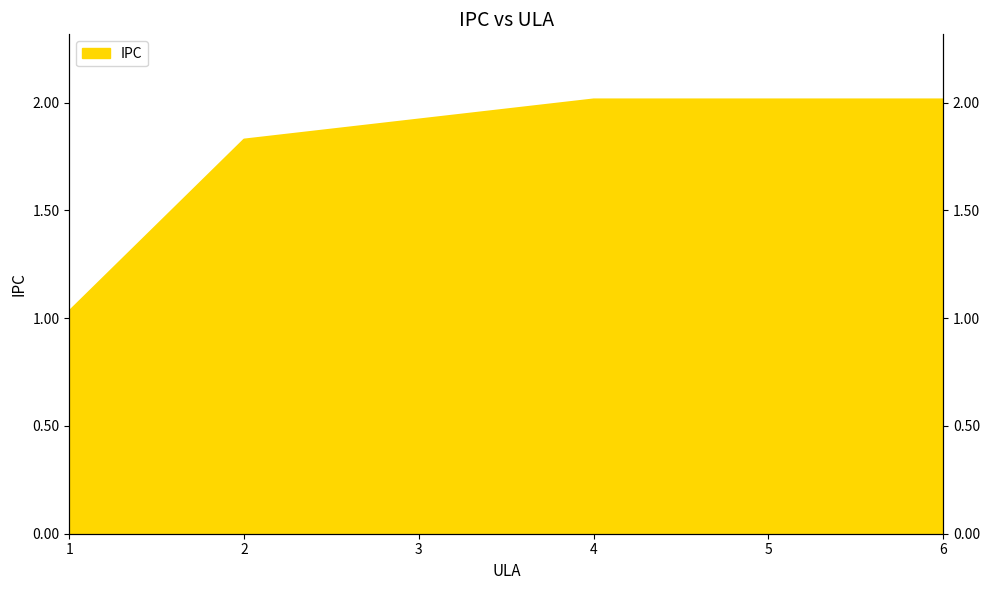

What is the smallest value displayed?

1.0